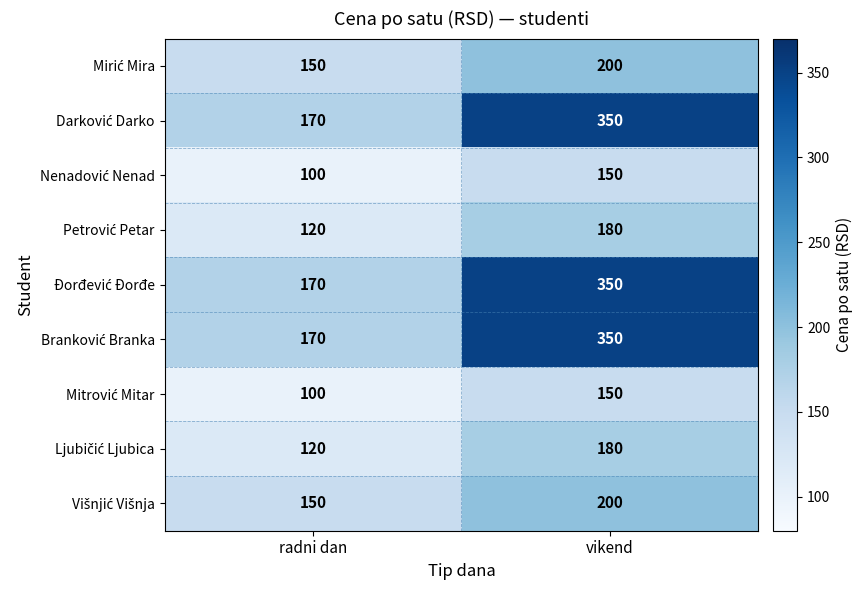

What is the difference between the highest and lowest values at radni dan?

70